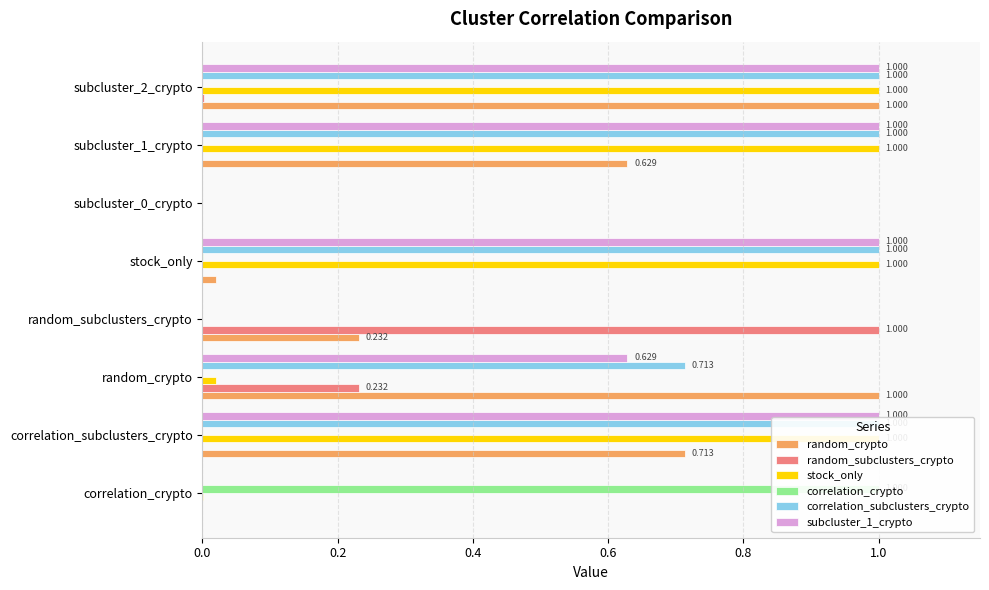

Which has a higher value, stock_only or subcluster_2_crypto?

subcluster_2_crypto